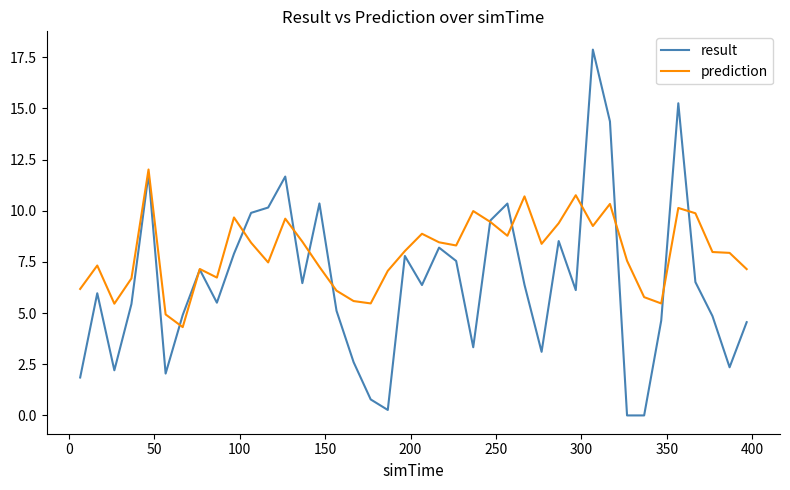

List the series in order of their overall mean, lowest first.

result, prediction